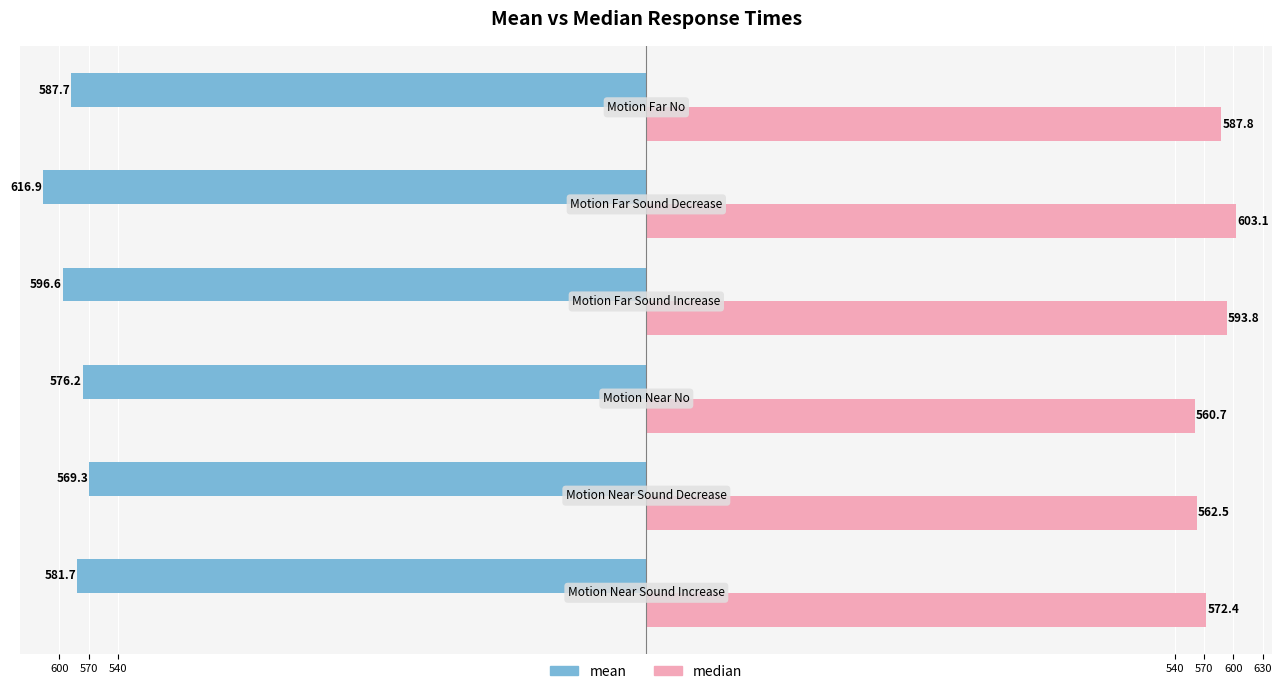

Reading right to left, list all the values displayed in this chart.

mean: 600=-587.7	570=-616.9	540=-596.6	540=-576.2	570=-569.3	600=-581.7
median: 600=587.8	570=603.1	540=593.8	540=560.7	570=562.5	600=572.4